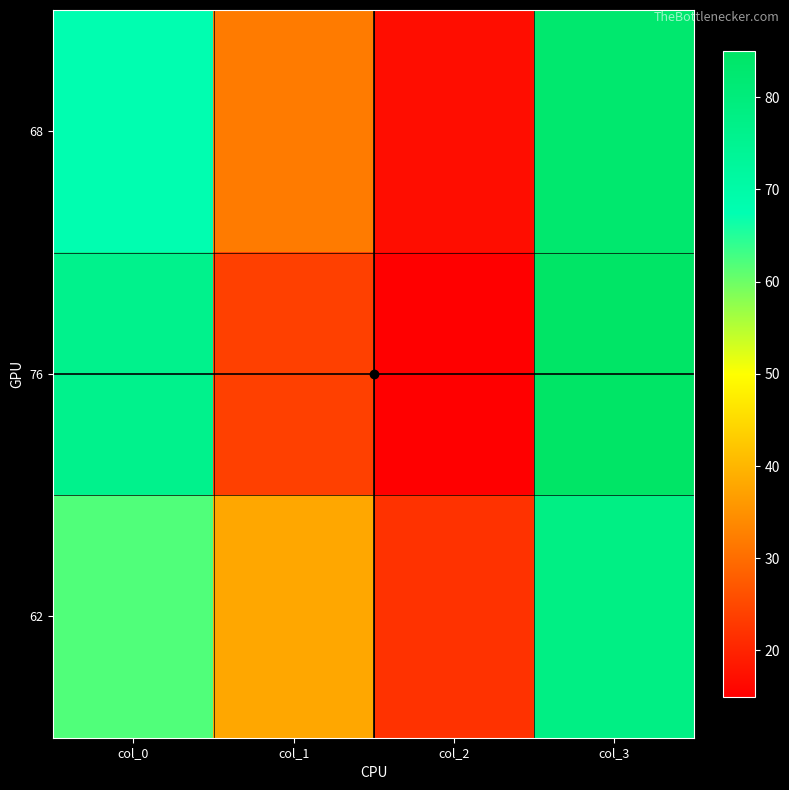

What is the greatest value displayed?

85